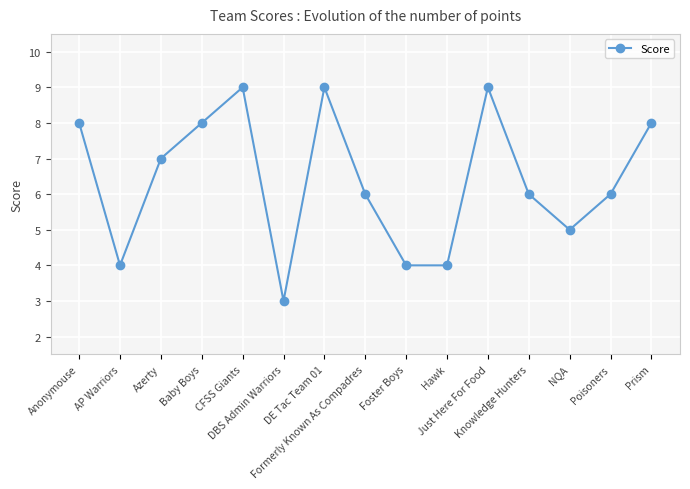

What is the greatest value displayed?

9